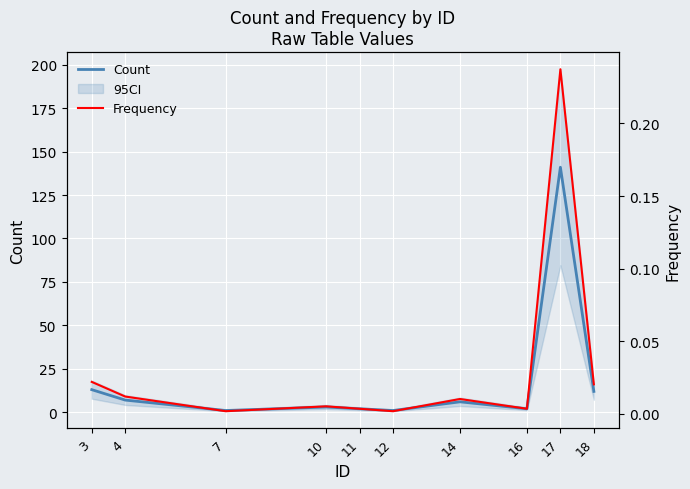

How many interior local valleys does the Frequency series have?

3